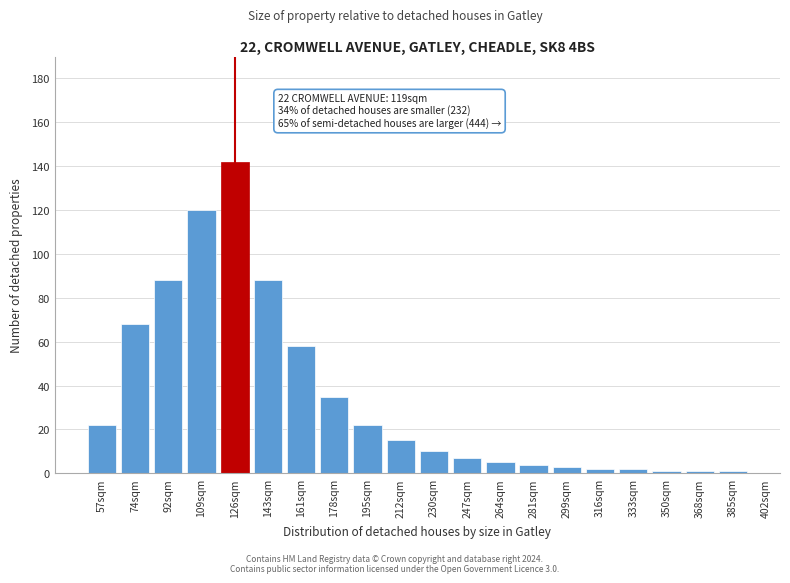

Reading left to right, extract all data points from this chart.

22	68	88	120	142	88	58	35	22	15	10	7	5	4	3	2	2	1	1	1